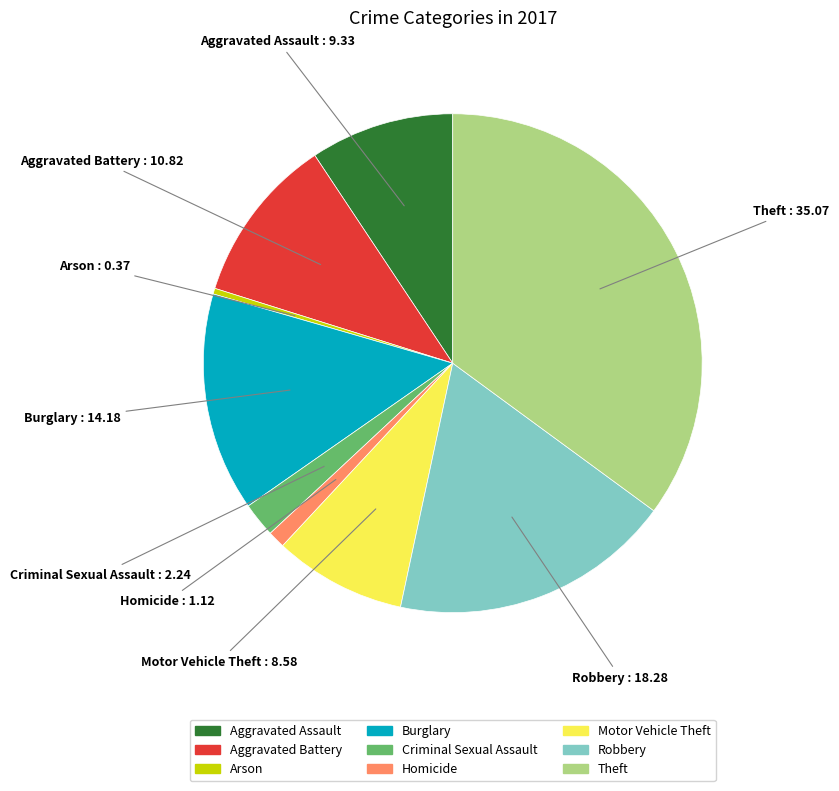

How many slices are in this pie chart?

9